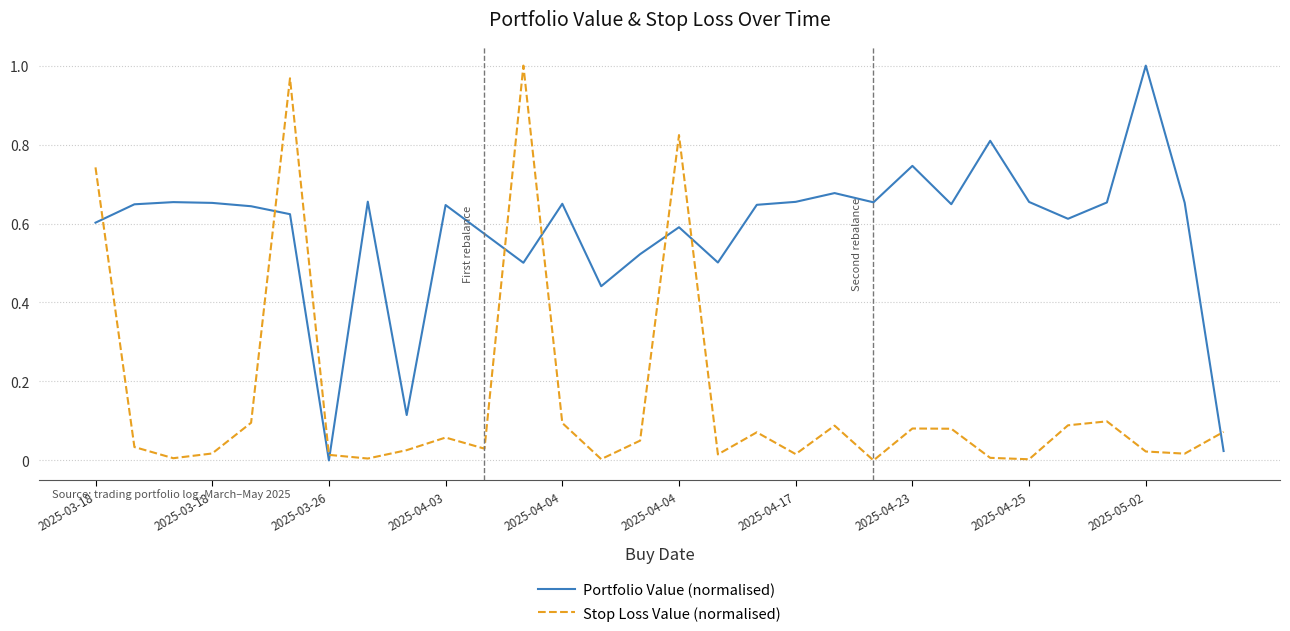

Which series has the largest total across all categories?

Portfolio Value (normalised)